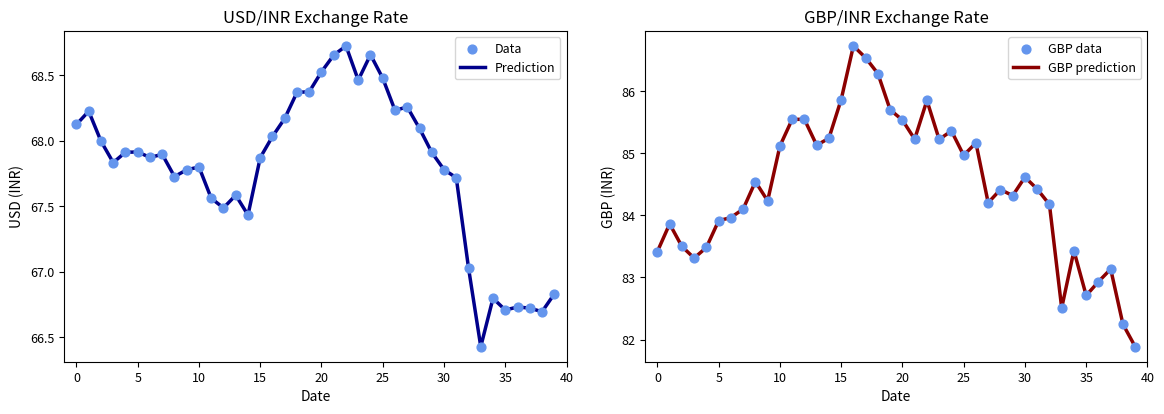

Which series has the largest total across all categories?

GBP prediction